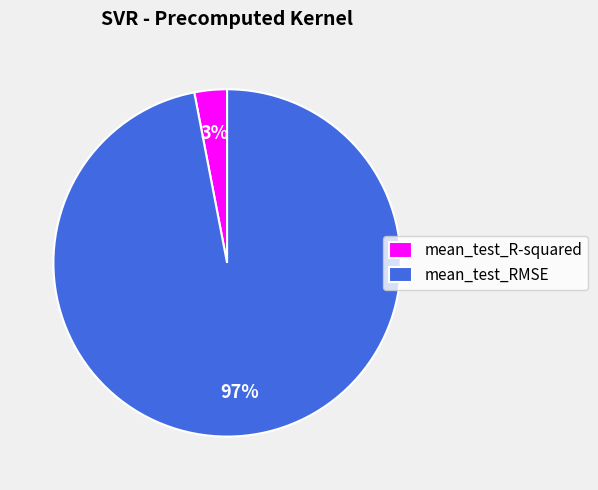

Which has a higher value, mean_test_R-squared or mean_test_RMSE?

mean_test_RMSE